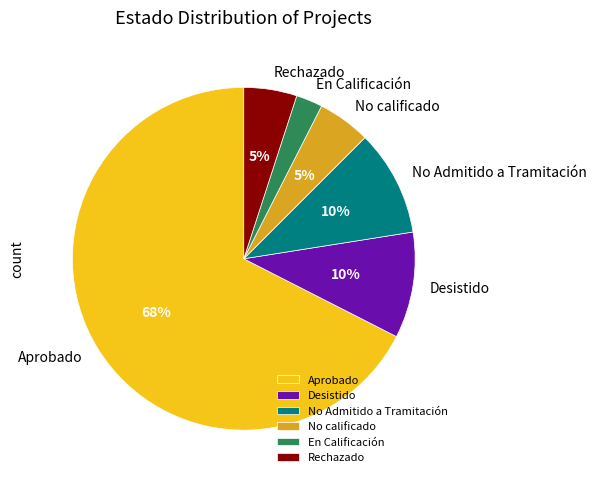

What percentage is the Desistido slice, to the nearest percent?

10%